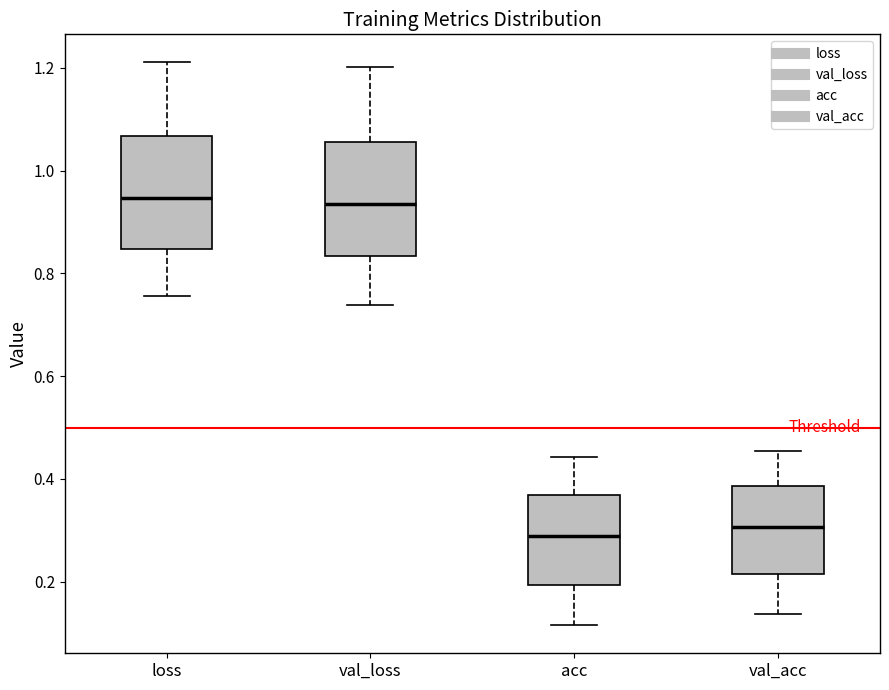

Where is the upper edge of the box for val_acc on the y-axis? The values are not printed on the chart, so give them approximately, as read against the axis.

0.38